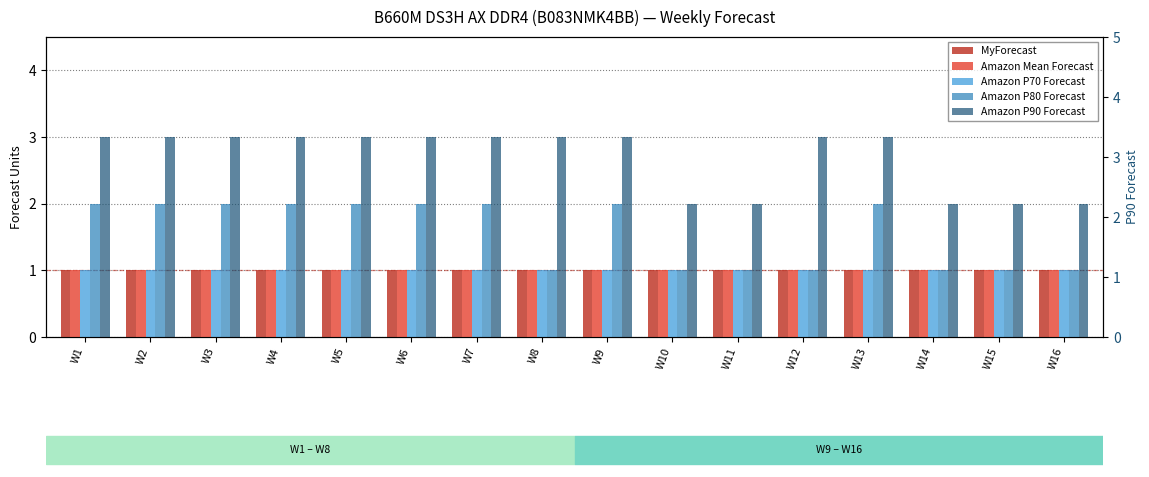

Read the Amazon P70 Forecast value at W12.

1